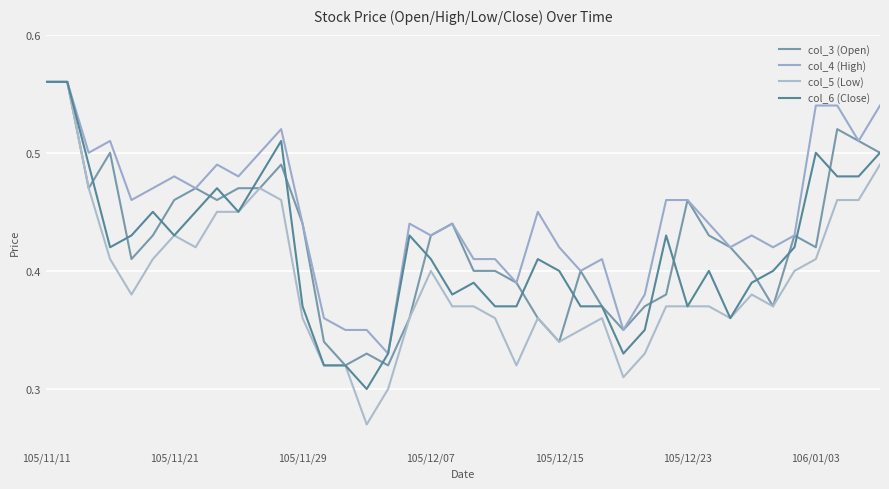

At how many categories does at least one series exceed 0?

40